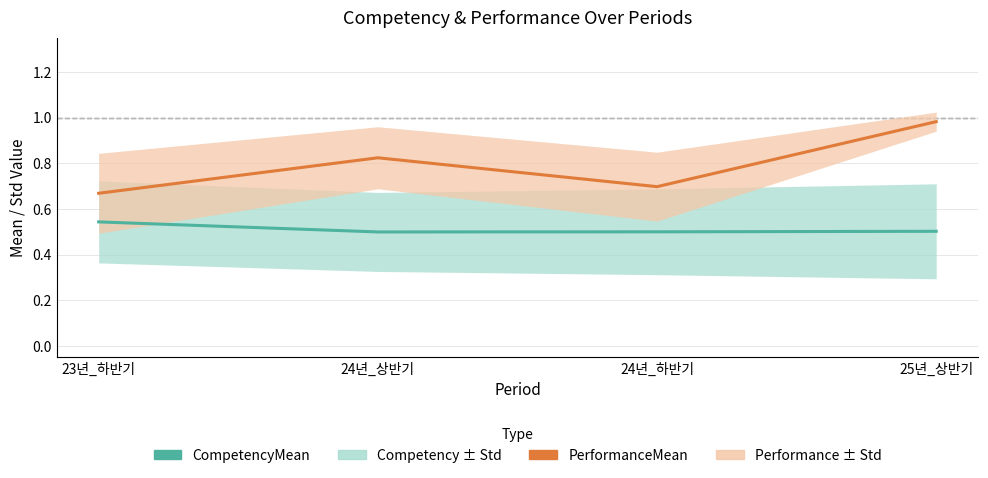

Which series changed the most between 23년_하반기 and 24년_상반기?

PerformanceMean